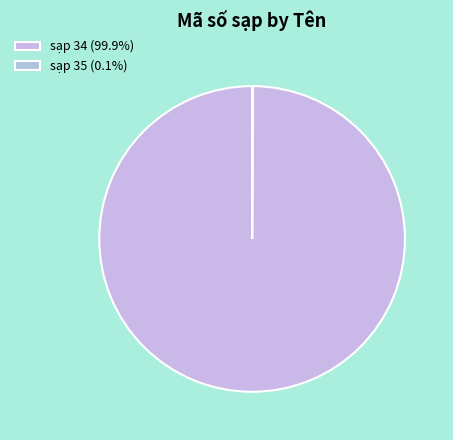

What is the smallest slice in the pie chart?

sạp 35